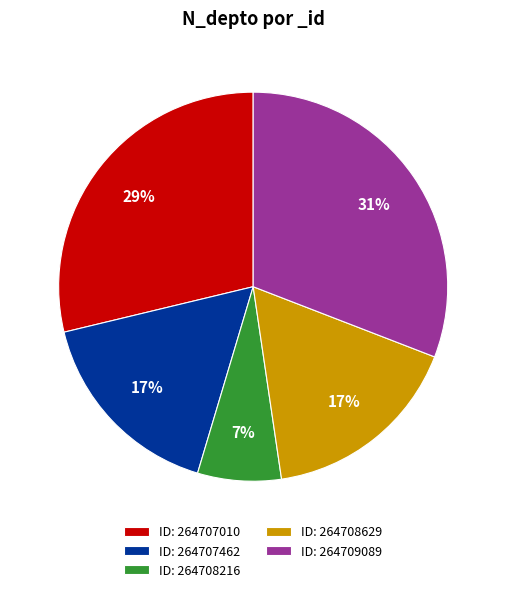

Is the sum of ID: 264707010 and ID: 264708629 greater than half?

No